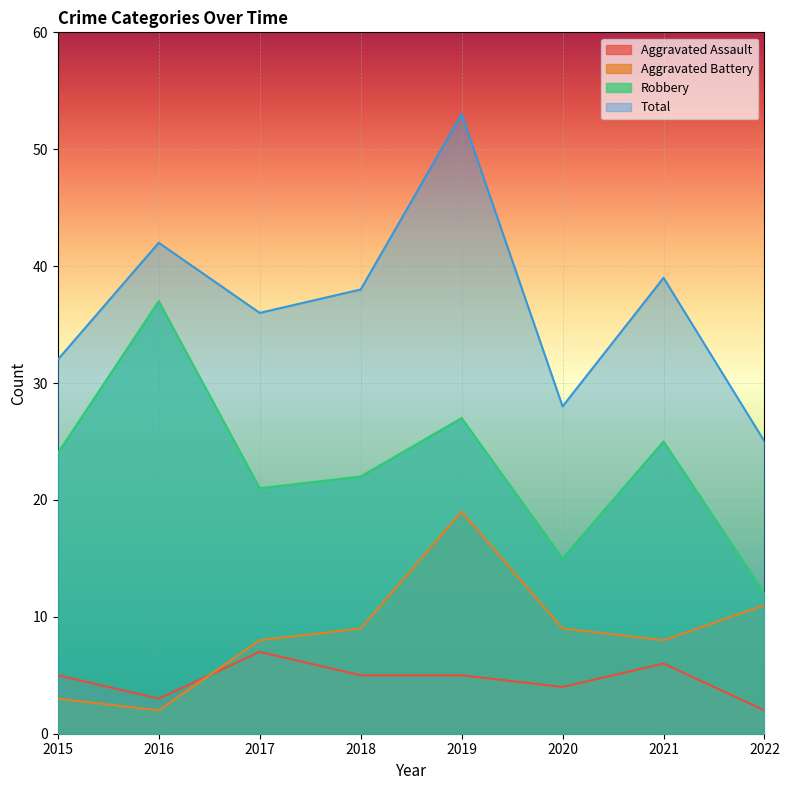

Is it true that Aggravated Battery equals 5 at 2020?

False